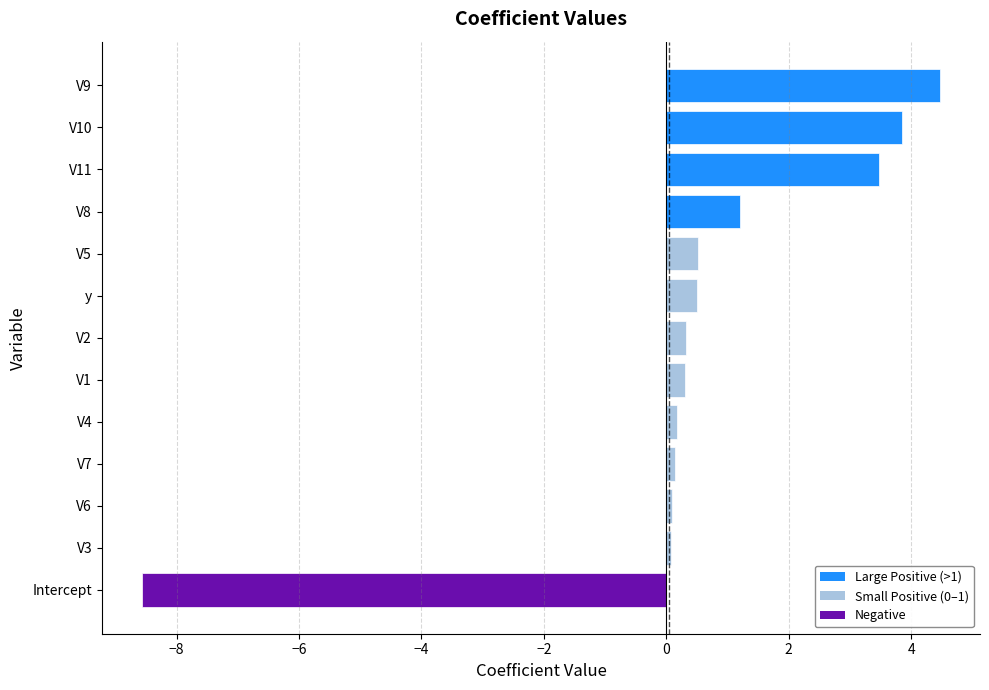

What is the difference between the maximum and second lowest values?

4.4